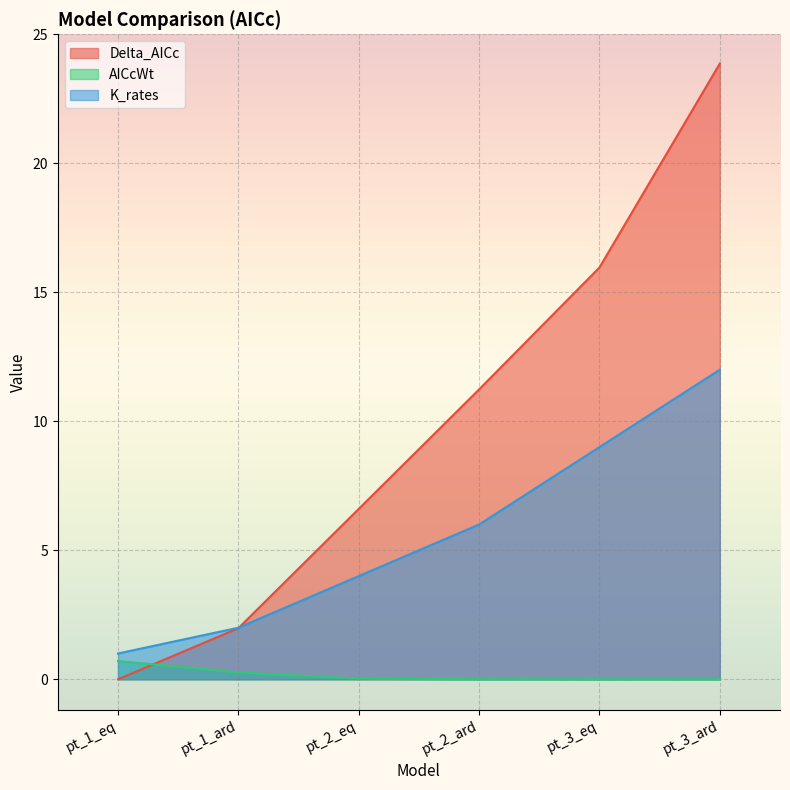

True or false: Delta_AICc has a value of 23.9 at pt_3_ard.

True